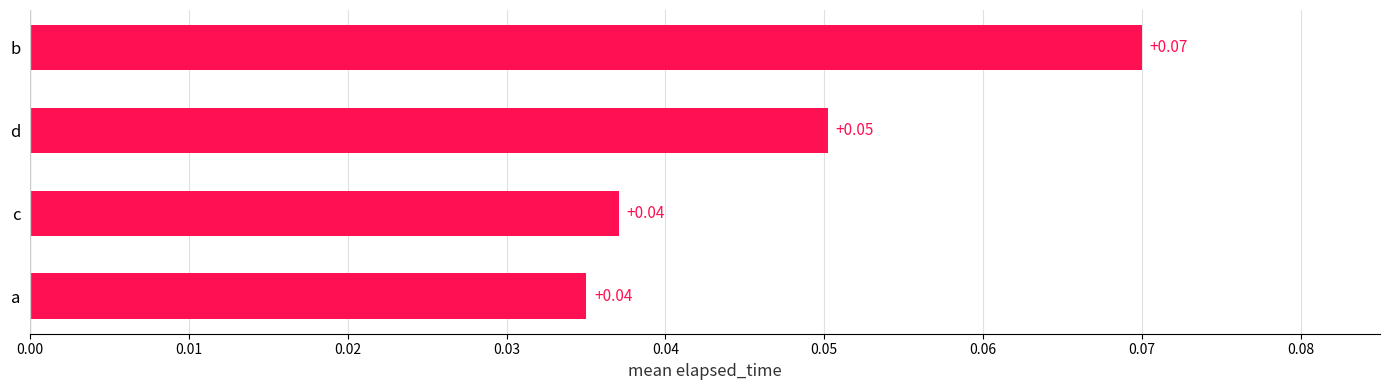

Are the bars grouped side by side (vs. stacked)?

No